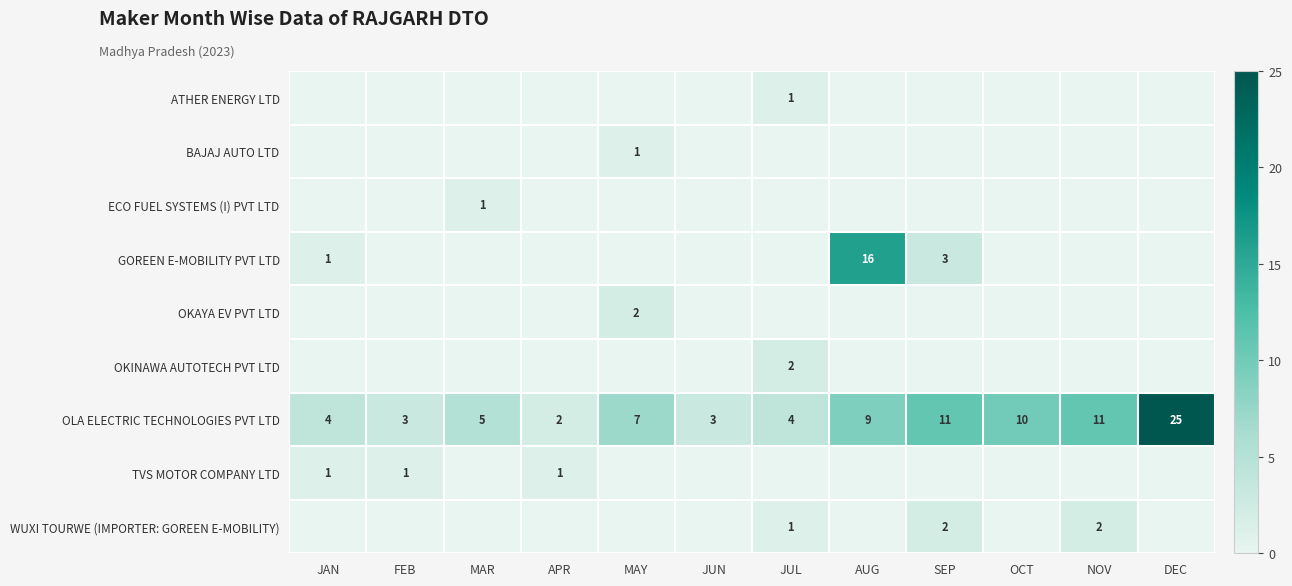

Is it true that OLA ELECTRIC TECHNOLOGIES PVT LTD equals 1 at MAR?

False